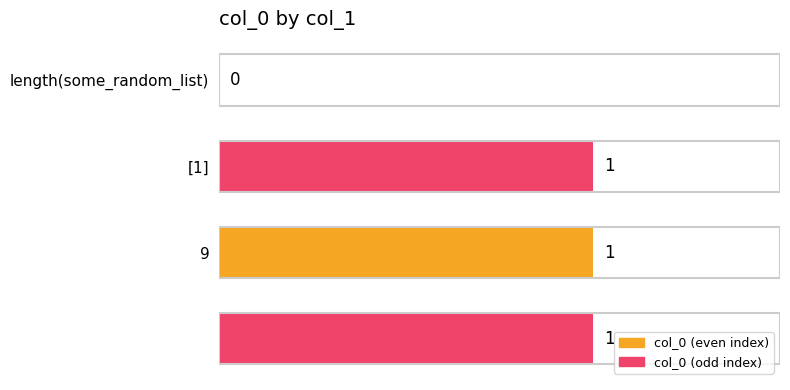

Are the bars horizontal?

Yes